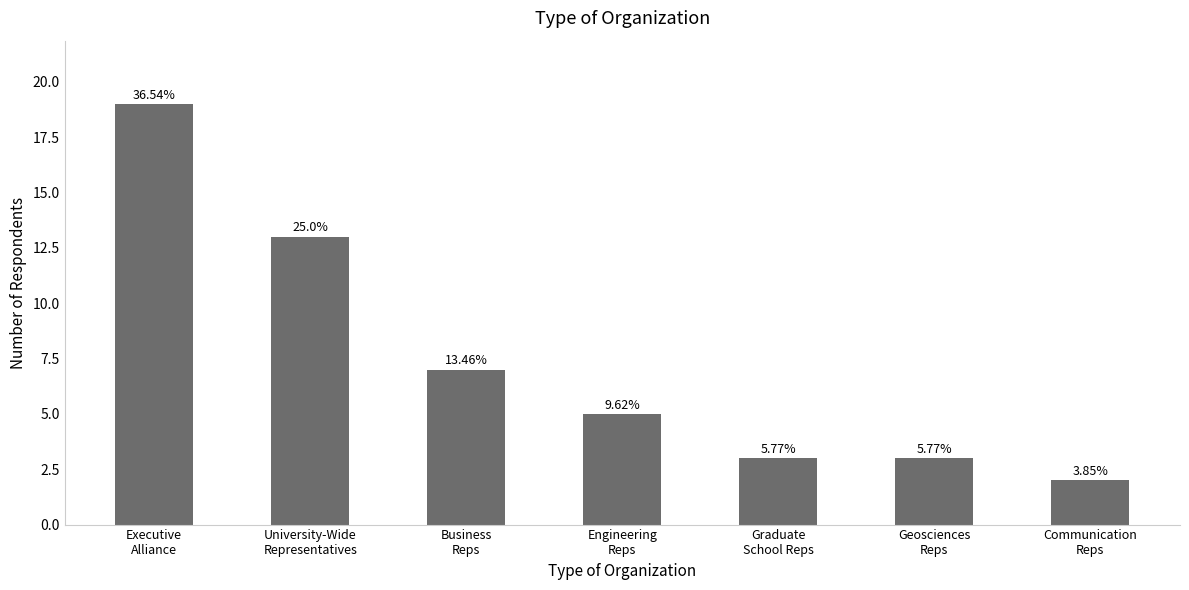

True or false: the data shows 12 at Business
Reps.

False